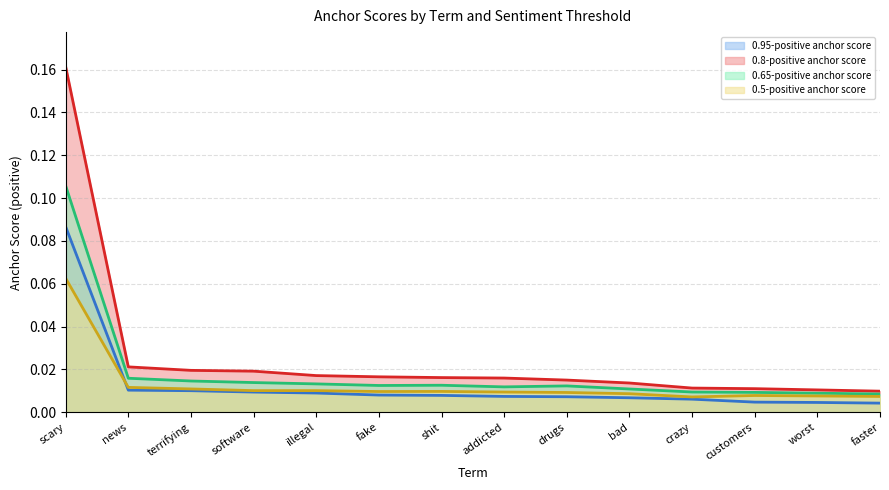

The value of 0.95-positive anchor score at crazy is 0.0. True or false?

False